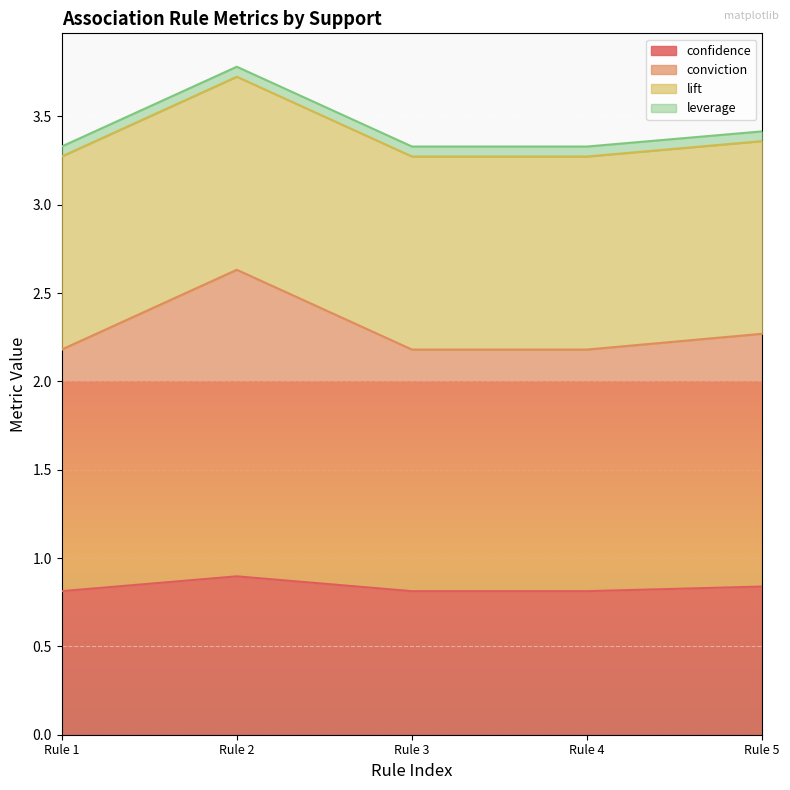

What is the highest value of the confidence series?

0.9